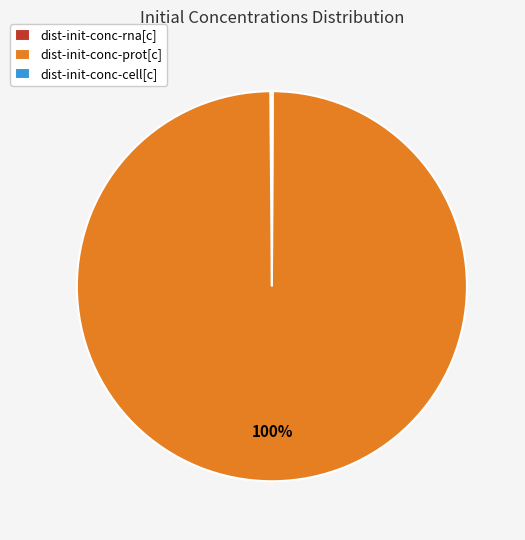

Does dist-init-conc-prot[c] represent more than half of the total?

Yes